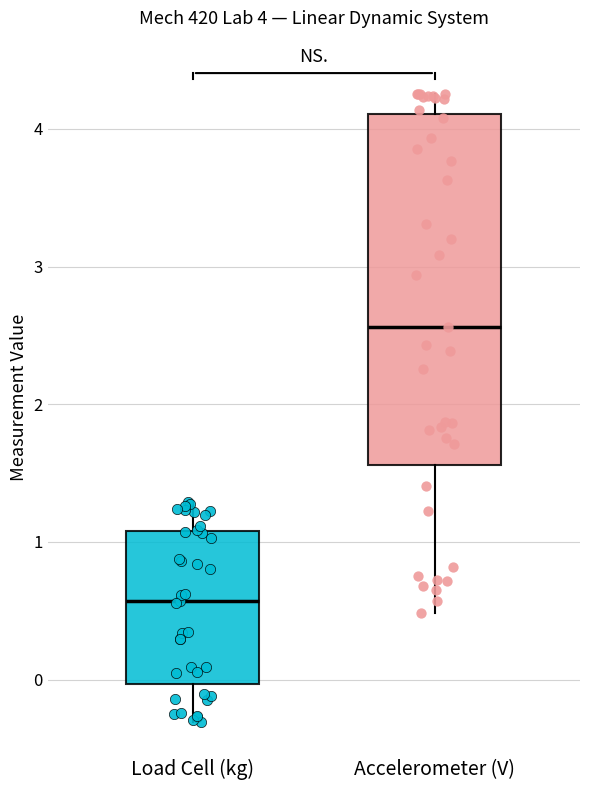

Which box's median line is the highest?

Accelerometer (V)